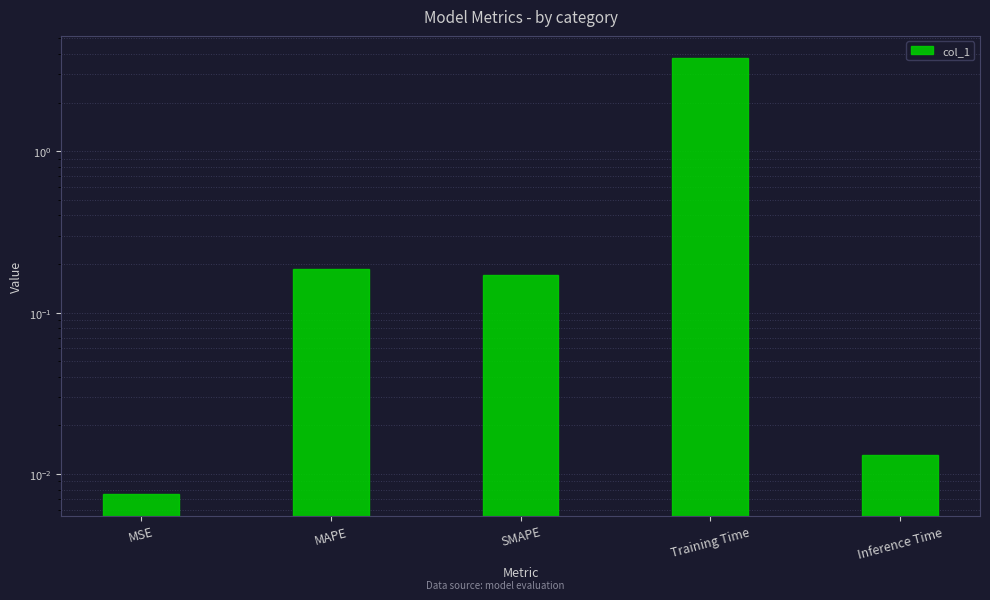

What is the difference between the maximum and second lowest values?

3.8